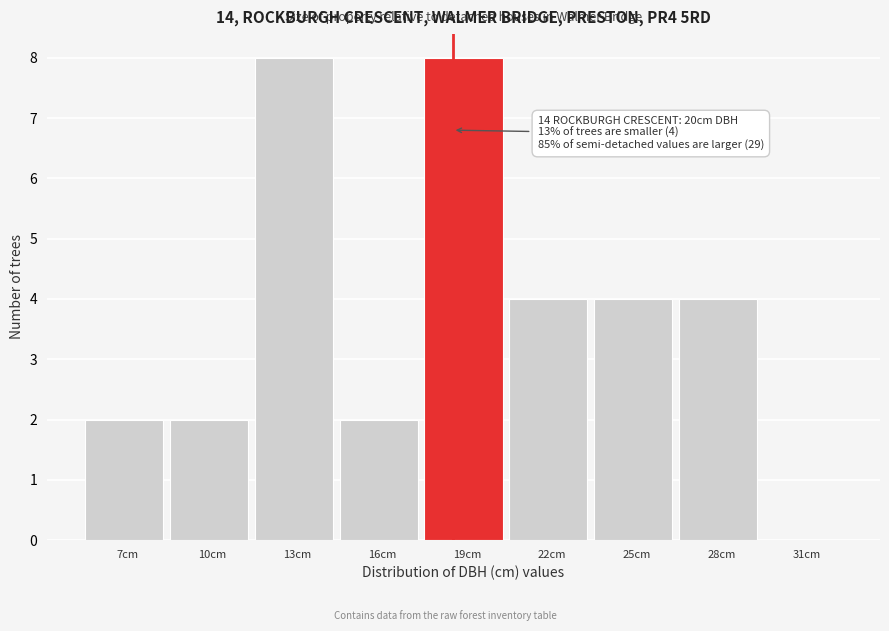

Reading right to left, extract all data points from this chart.

31cm=0	28cm=4	25cm=4	22cm=4	19cm=8	16cm=2	13cm=8	10cm=2	7cm=2